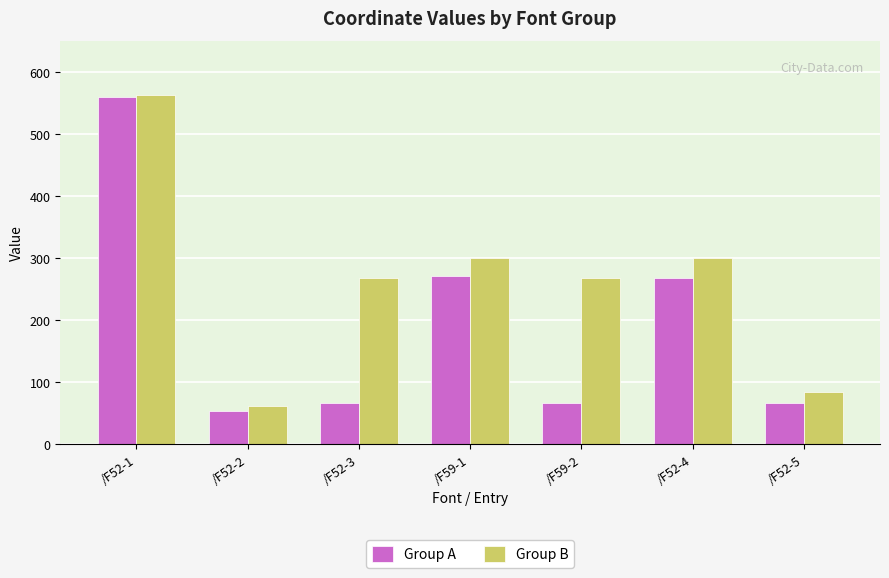

At which label is Group A closest to 306?

/F59-1